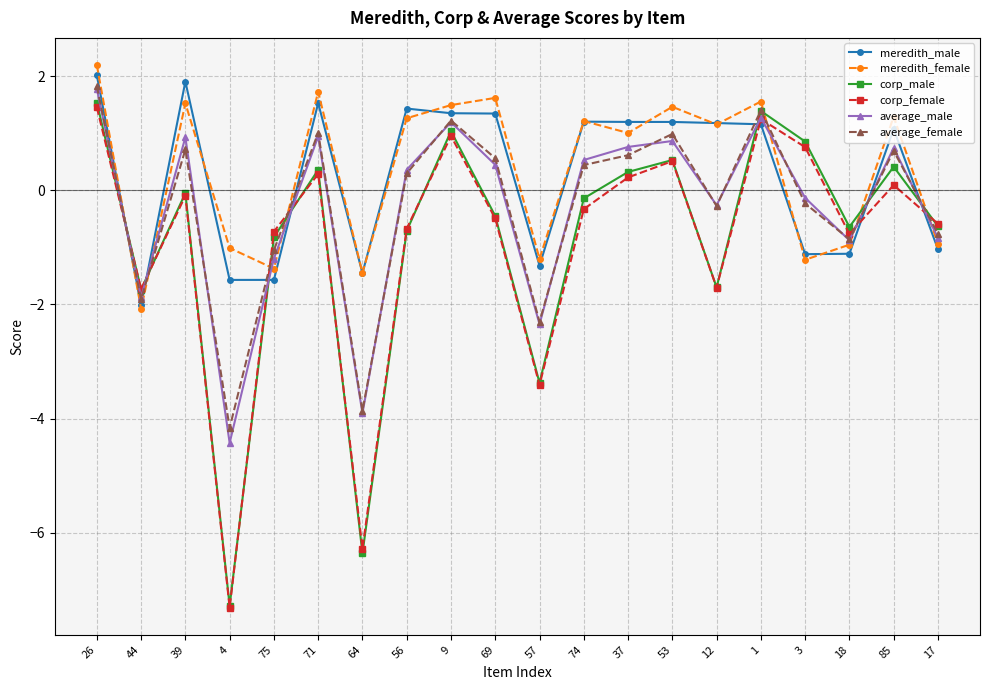

What is the value of the corp_male point at the 18th from the left?

-0.6